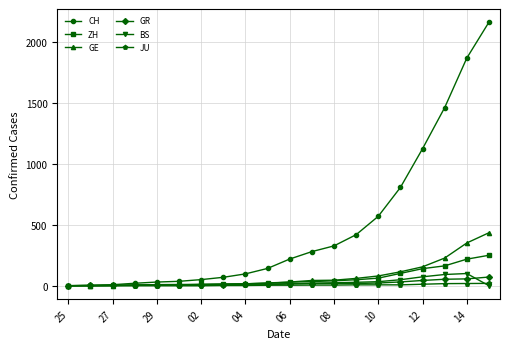

Which series has the largest total across all categories?

CH